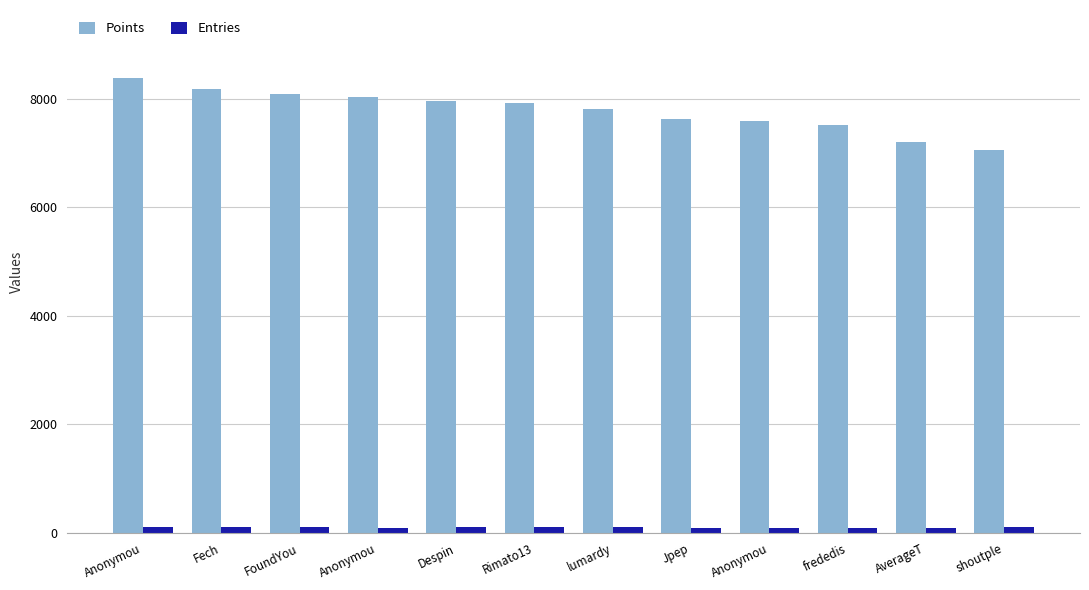

What are all the series names shown in the legend?

Points, Entries